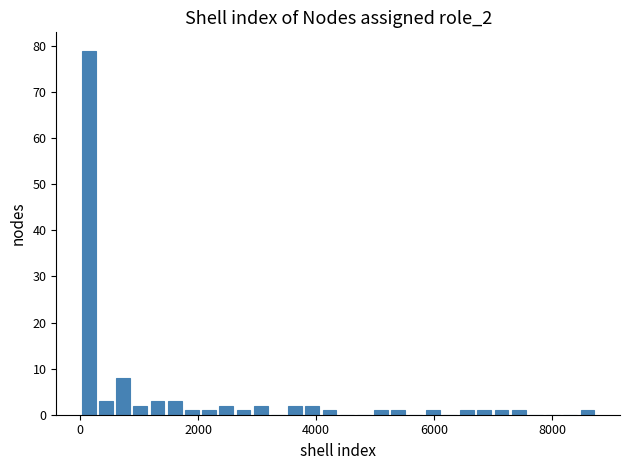

Read against the x-axis, roughly where is the centre of the tallest bar?

200